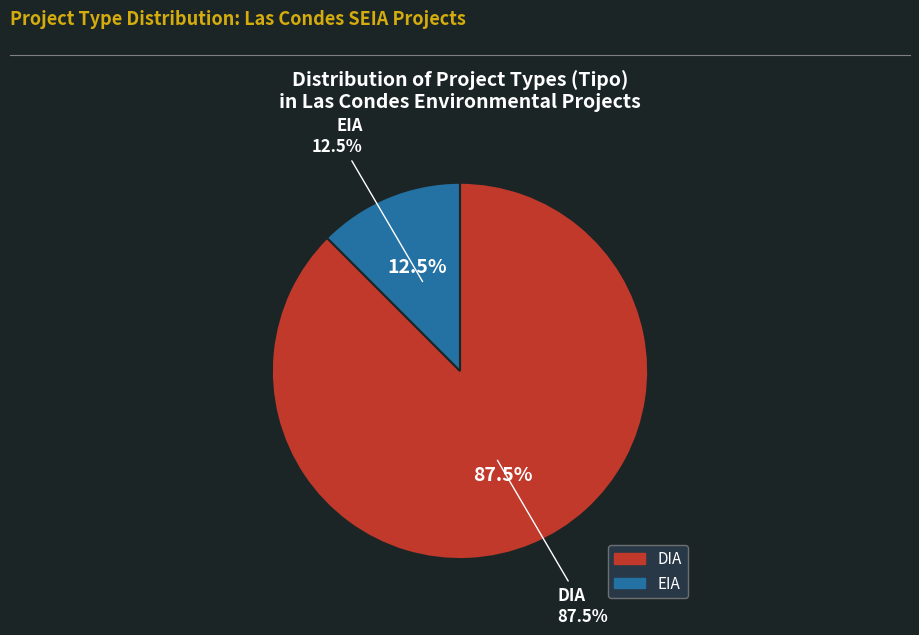

Combined, what portion of the pie is DIA and EIA?

100.0%